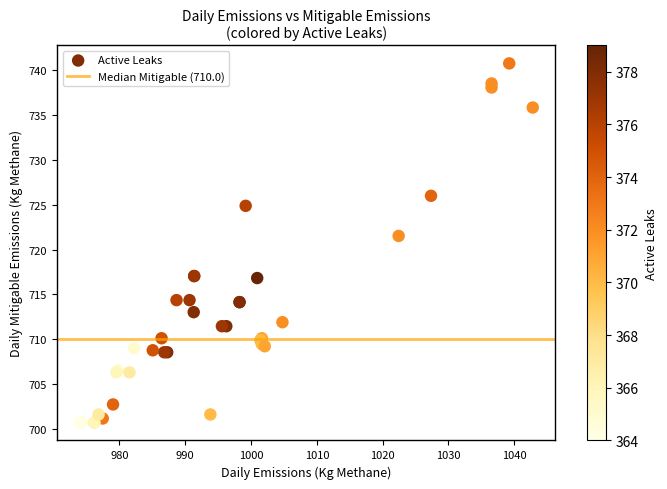

What Y value in the scatter plot is closest to 720?

721.5